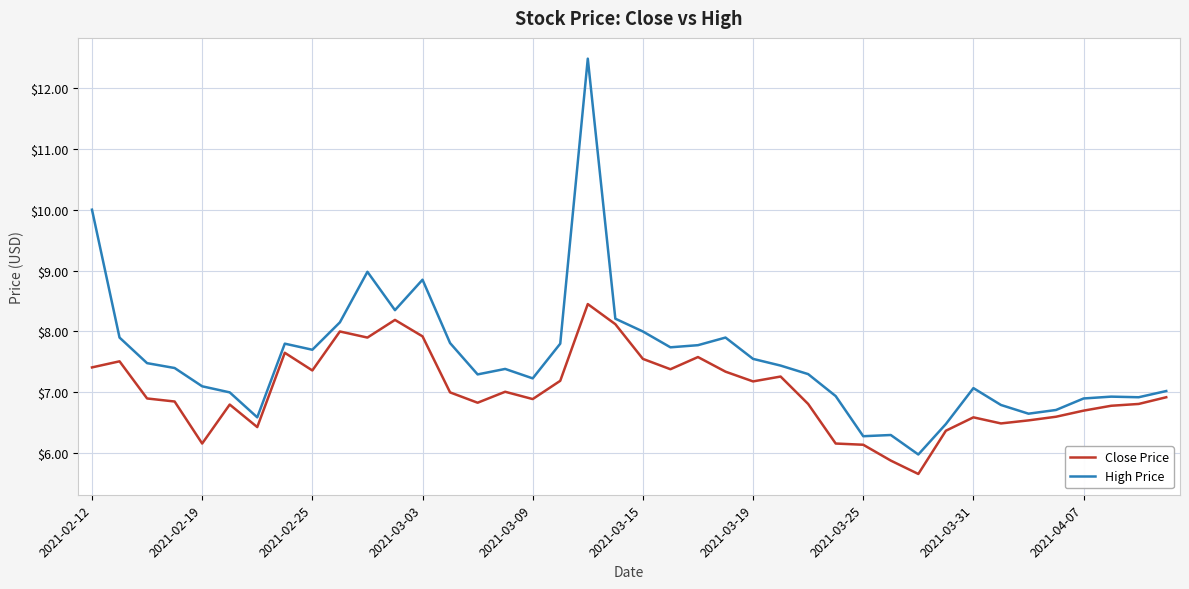

Which series has the largest total across all categories?

High Price